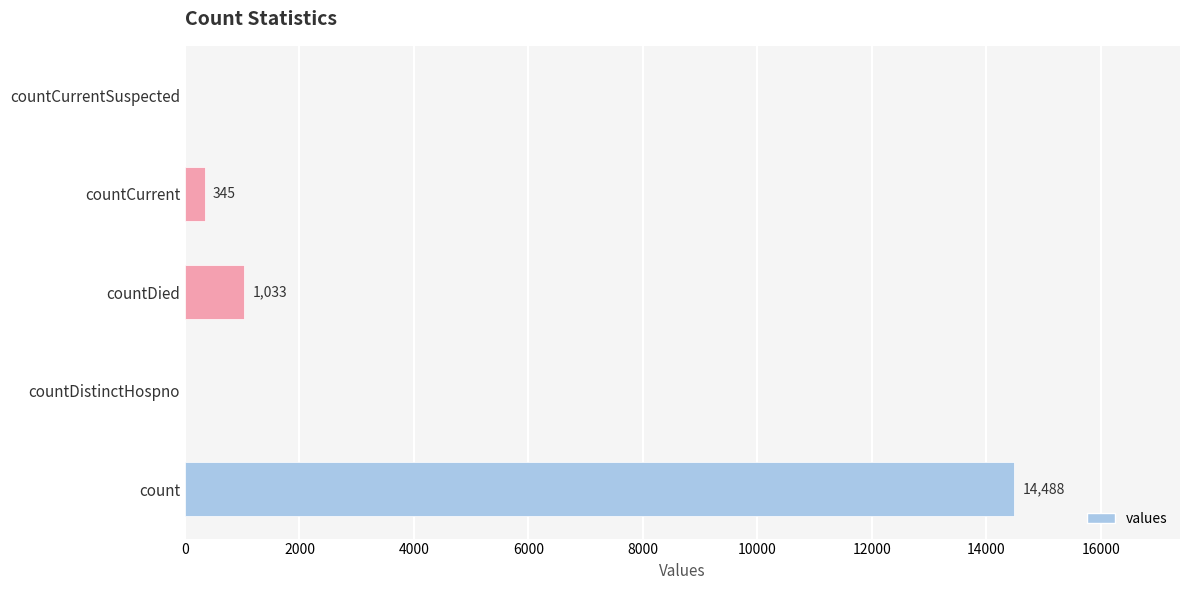

Reading top to bottom, what are all the values shown in this chart?

countCurrentSuspected=0	countCurrent=345	countDied=1033	countDistinctHospno=0	count=14488